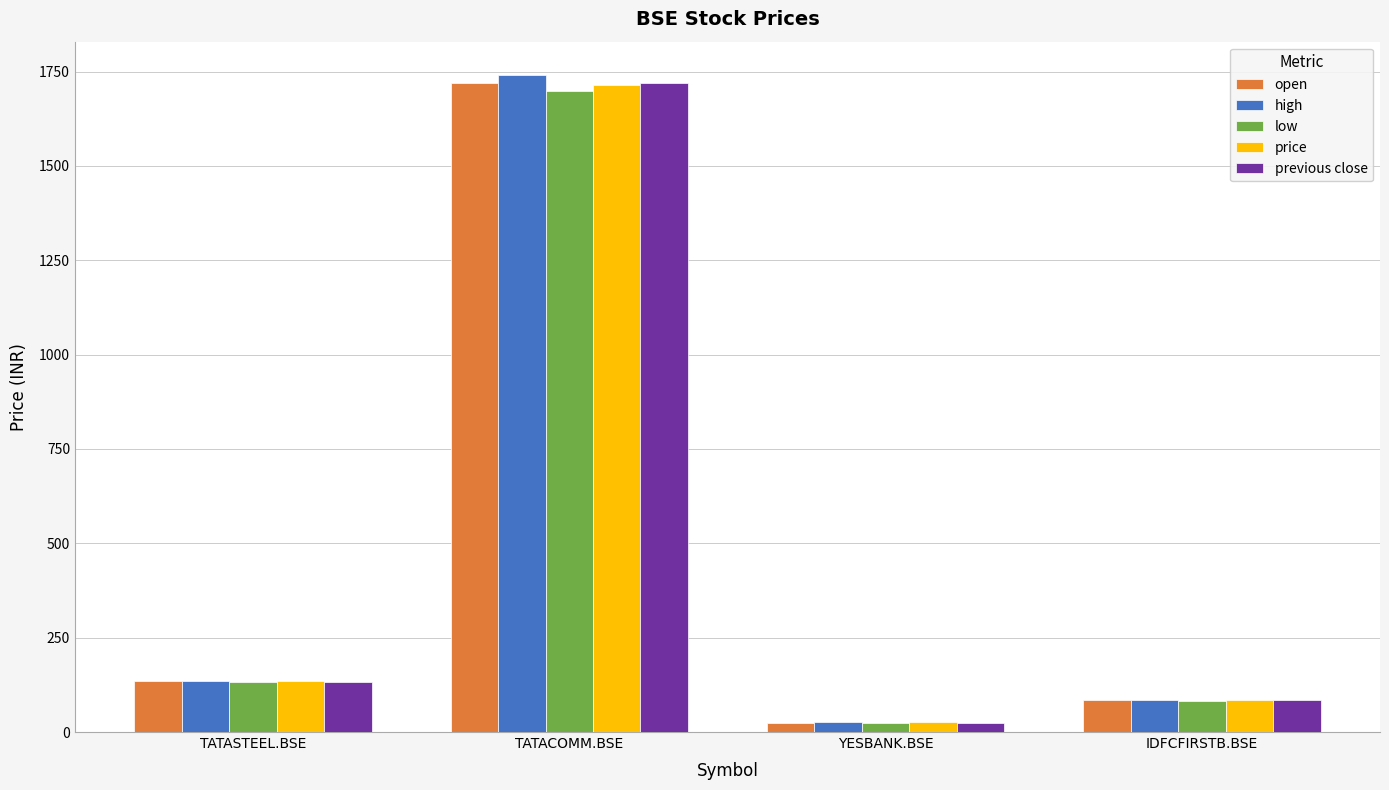

What are all the series names shown in the legend?

open, high, low, price, previous close